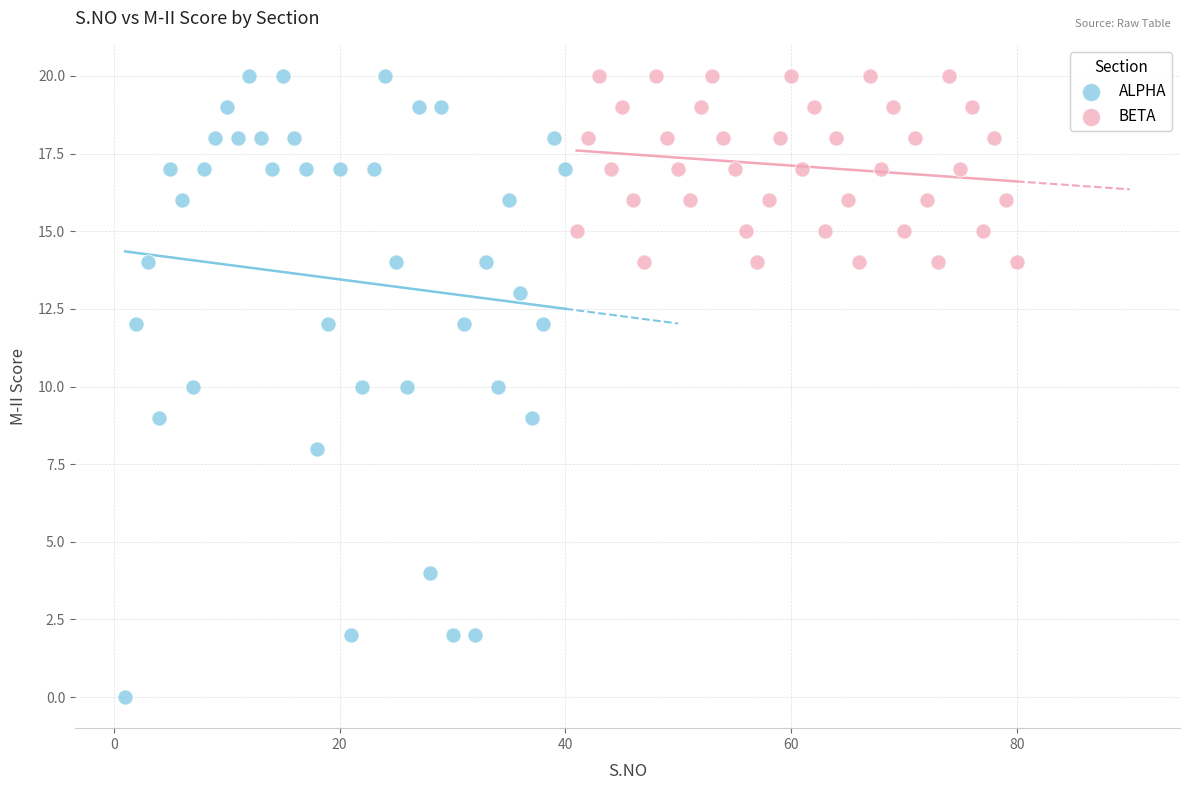

Which series reaches the minimum Y coordinate?

ALPHA